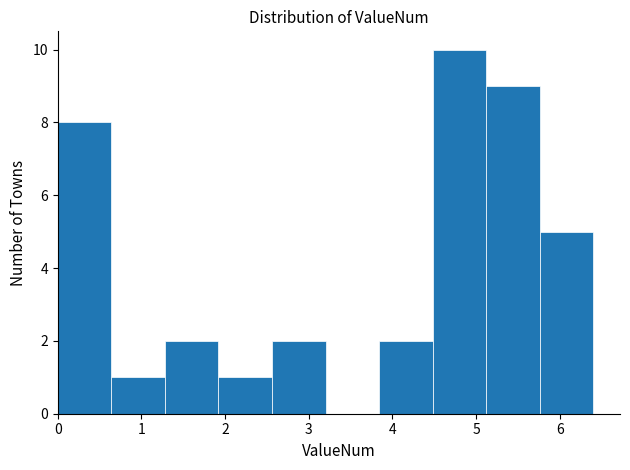

How tall is the bar that spans 1.9 to 2.6 on the x-axis? Neither the bar edges nor the heights are printed on the chart, so give them approximately, as read against the axes.

1